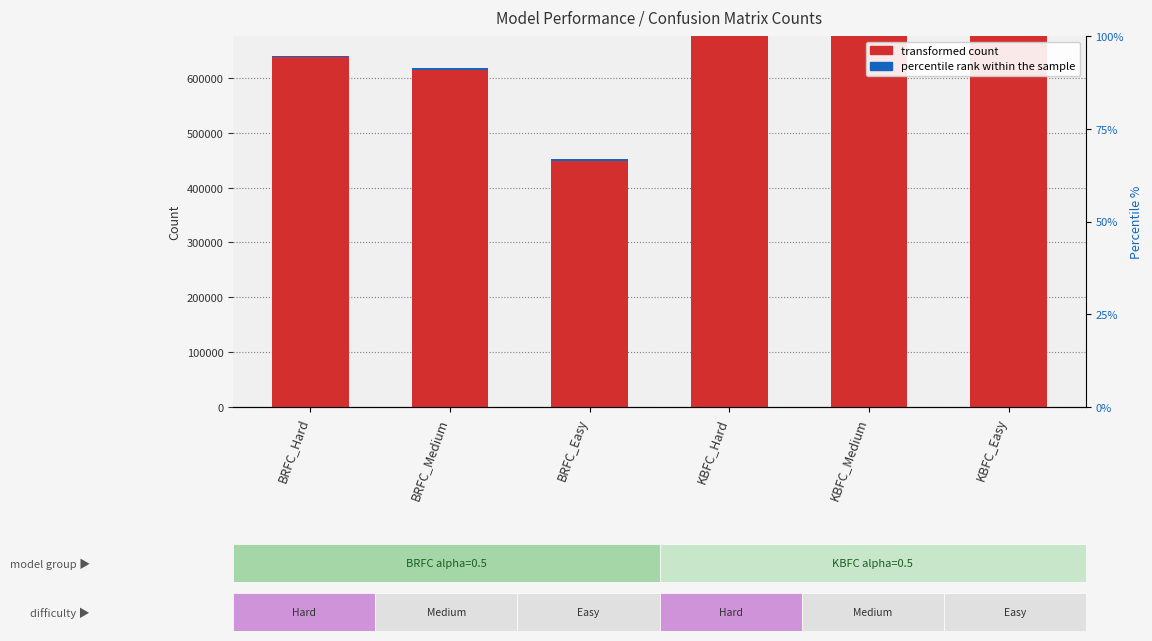

The value of percentile rank within the sample at BRFC_Medium is 2113.4. True or false?

True